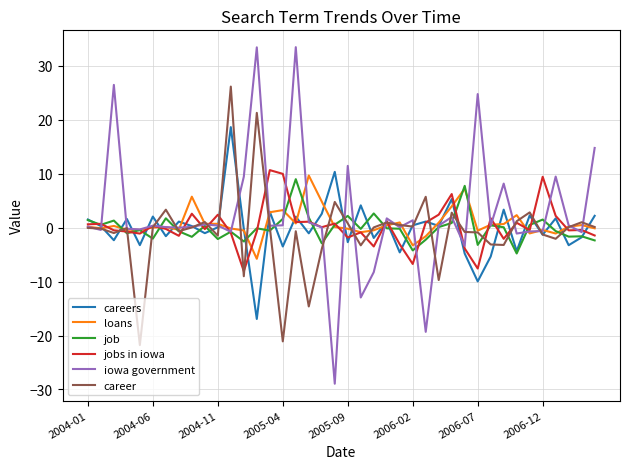

List the series in order of their peak value, lowest first.

job, loans, jobs in iowa, careers, career, iowa government